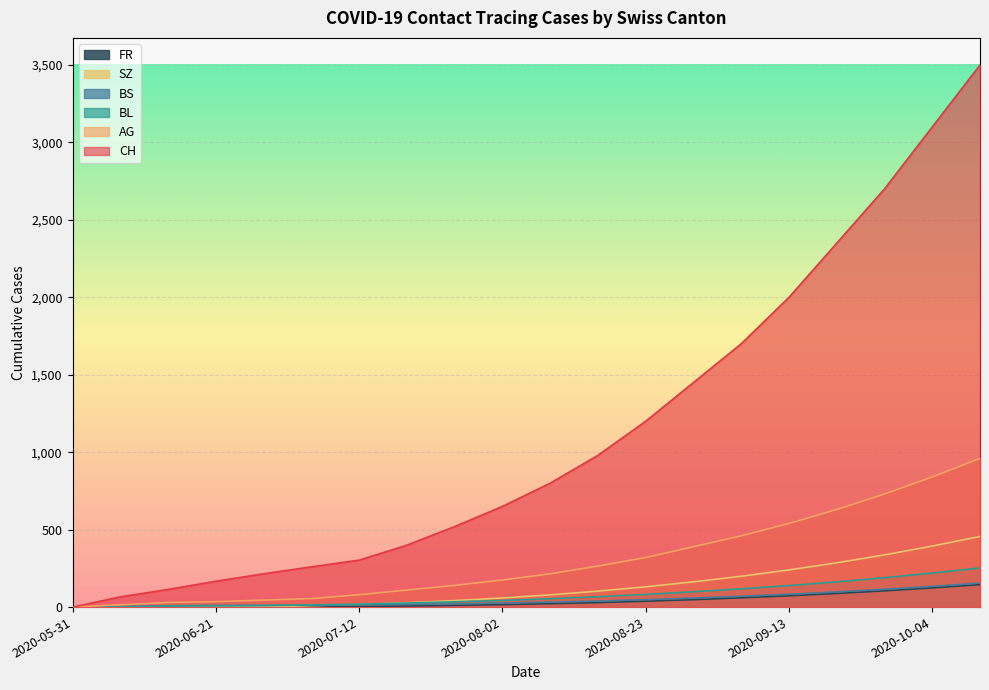

Is the value of CH at 2020-06-07 greater than the value of BS at 2020-06-14?

Yes